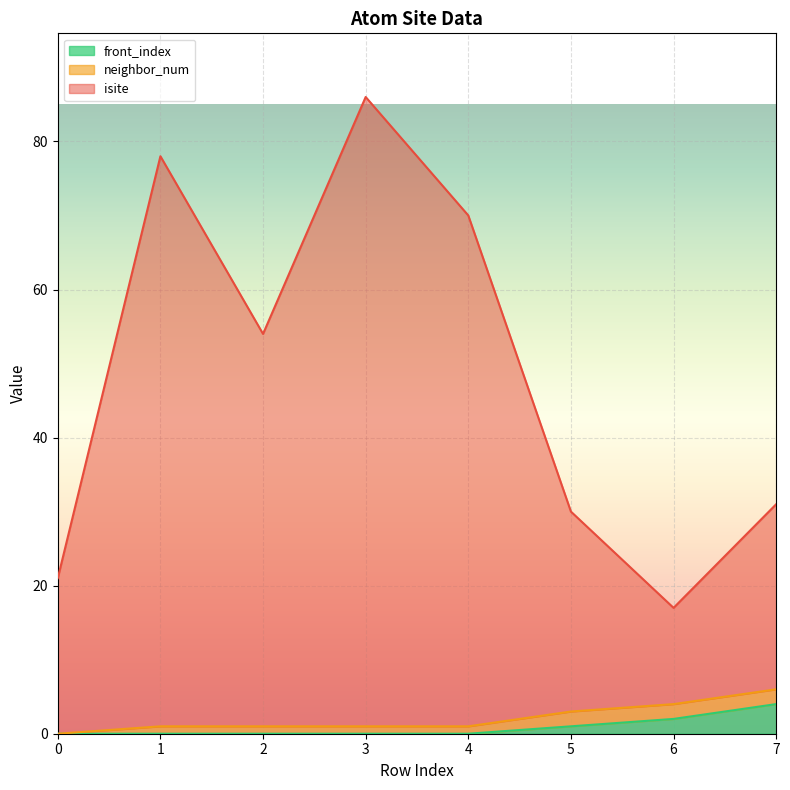

Is it true that front_index equals 0 at 3?

True